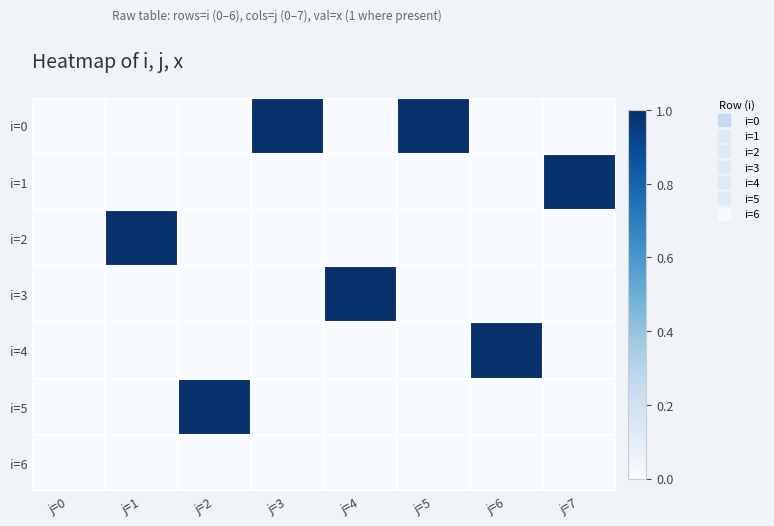

Reading left to right, what are all the values shown in this chart?

i=0: j=0=0	j=1=0	j=2=0	j=3=1	j=4=0	j=5=1	j=6=0	j=7=0
i=1: j=0=0	j=1=0	j=2=0	j=3=0	j=4=0	j=5=0	j=6=0	j=7=1
i=2: j=0=0	j=1=1	j=2=0	j=3=0	j=4=0	j=5=0	j=6=0	j=7=0
i=3: j=0=0	j=1=0	j=2=0	j=3=0	j=4=1	j=5=0	j=6=0	j=7=0
i=4: j=0=0	j=1=0	j=2=0	j=3=0	j=4=0	j=5=0	j=6=1	j=7=0
i=5: j=0=0	j=1=0	j=2=1	j=3=0	j=4=0	j=5=0	j=6=0	j=7=0
i=6: j=0=0	j=1=0	j=2=0	j=3=0	j=4=0	j=5=0	j=6=0	j=7=0